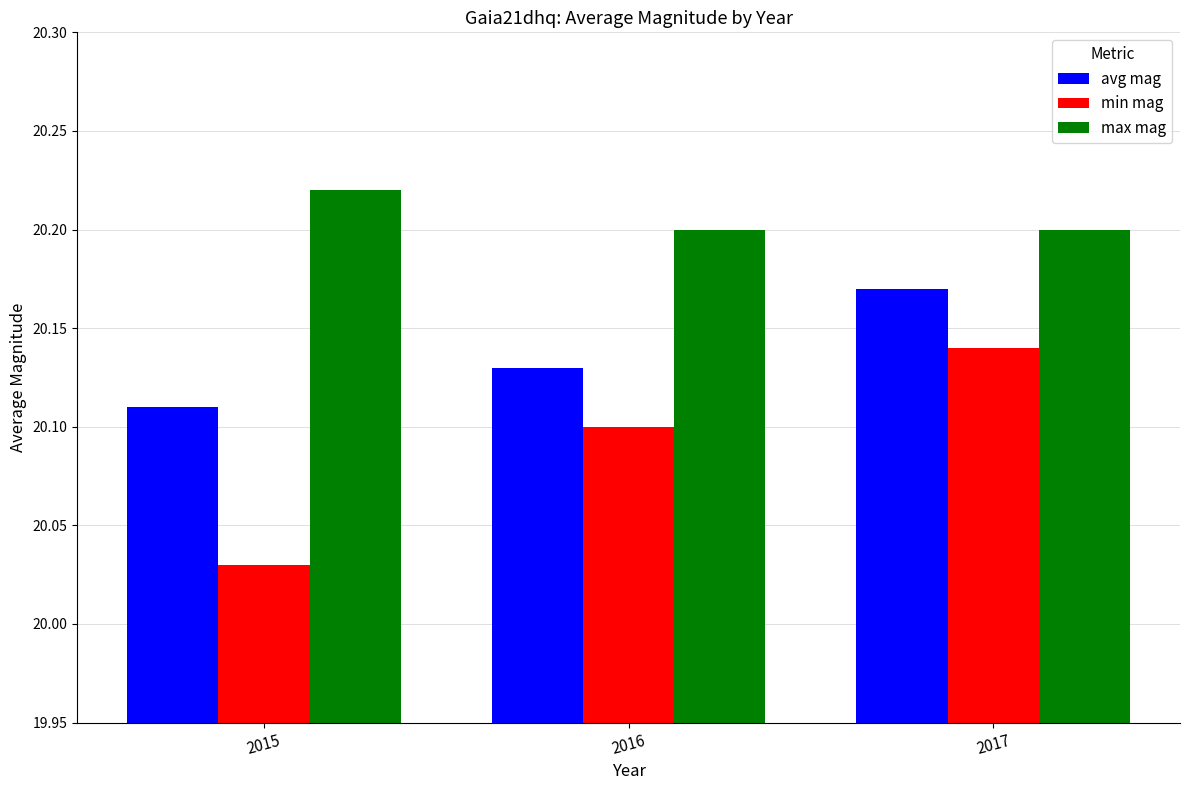

Does the chart contain any negative values?

No